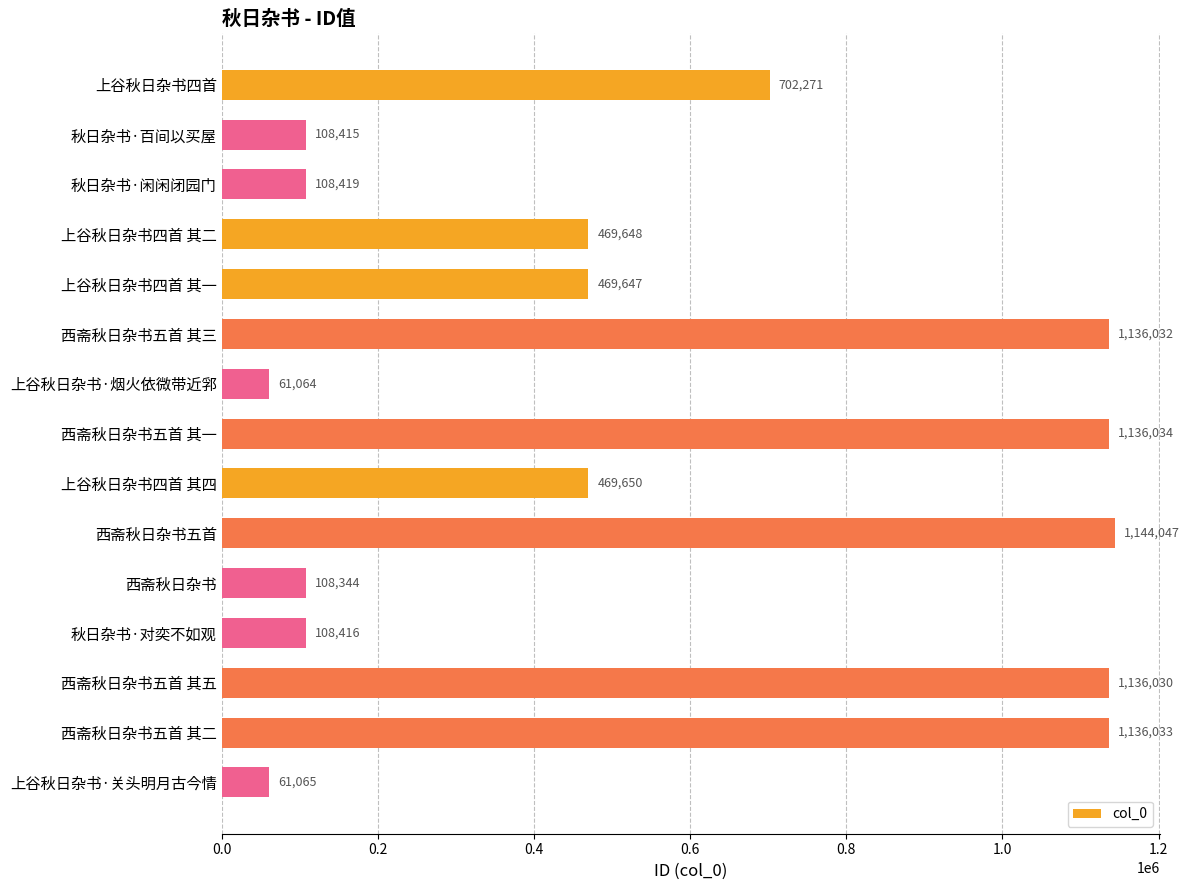

Reading bottom to top, what are all the values shown in this chart?

上谷秋日杂书·关头明月古今情=61065	西斋秋日杂书五首 其二=1136033	西斋秋日杂书五首 其五=1136030	秋日杂书·对奕不如观=108416	西斋秋日杂书=108344	西斋秋日杂书五首=1144047	上谷秋日杂书四首 其四=469650	西斋秋日杂书五首 其一=1136034	上谷秋日杂书·烟火依微带近郛=61064	西斋秋日杂书五首 其三=1136032	上谷秋日杂书四首 其一=469647	上谷秋日杂书四首 其二=469648	秋日杂书·闲闲闭园门=108419	秋日杂书·百间以买屋=108415	上谷秋日杂书四首=702271